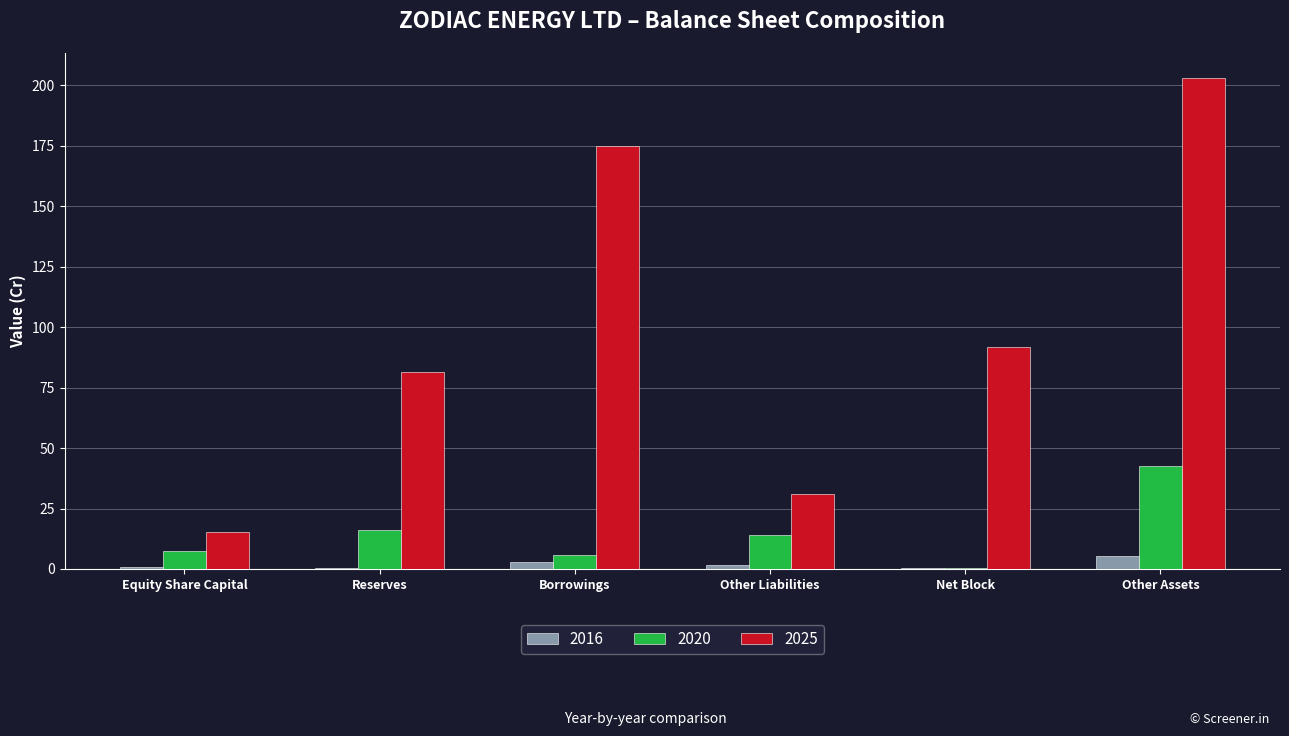

Is the value of 2020 at Borrowings greater than the value of 2025 at Borrowings?

No